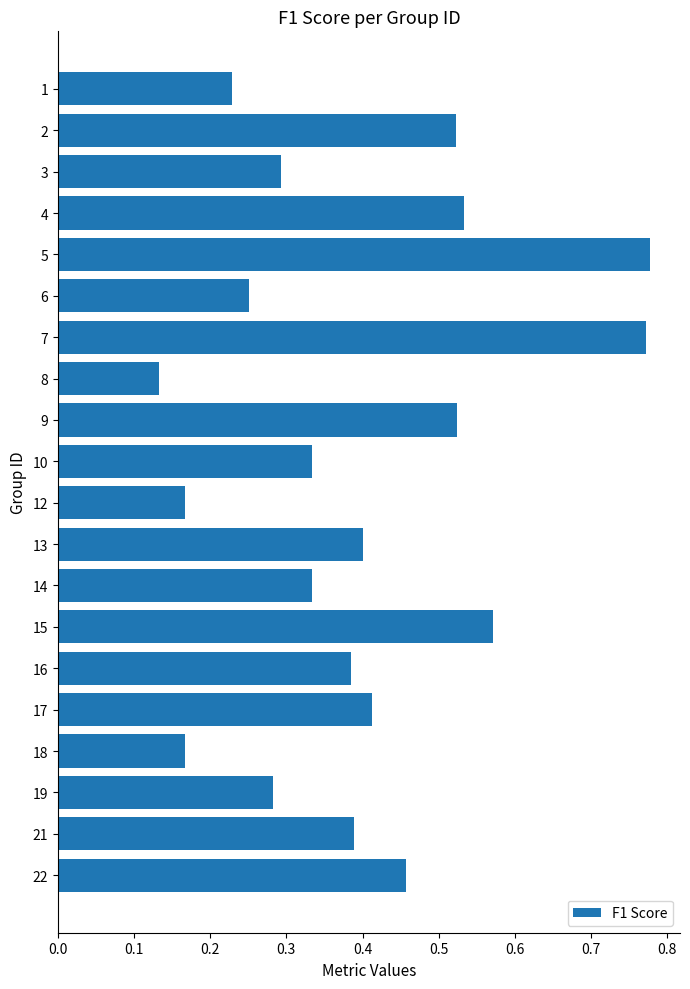

The value at 9 is 0.9. True or false?

False